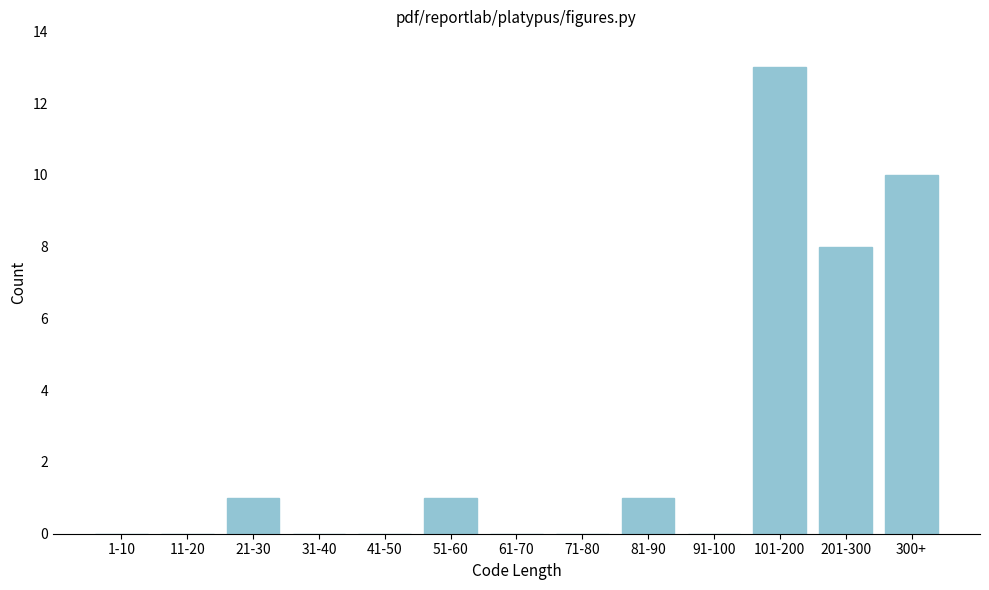

Reading right to left, list all the values displayed in this chart.

300+=10	201-300=8	101-200=13	91-100=0	81-90=1	71-80=0	61-70=0	51-60=1	41-50=0	31-40=0	21-30=1	11-20=0	1-10=0